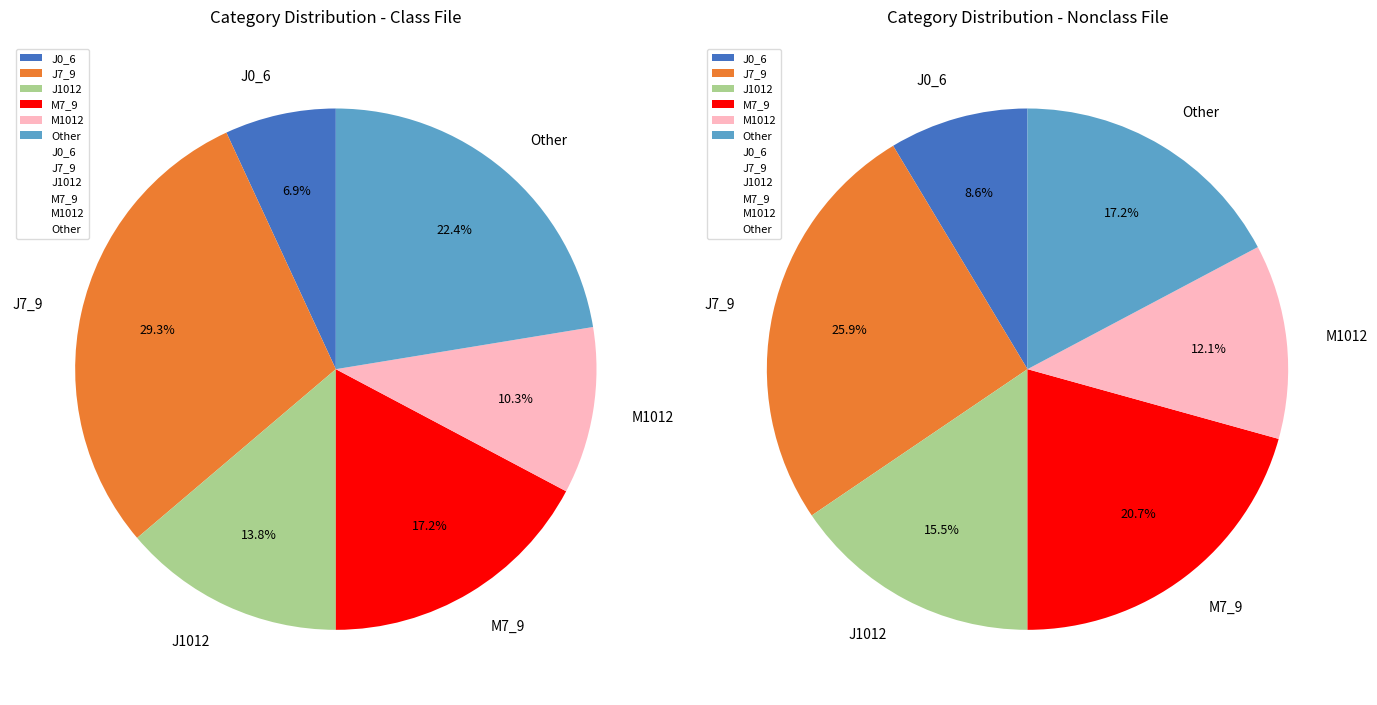

To the nearest percent, what is the difference between the M7_9 and J1012 slice percentages?

3%